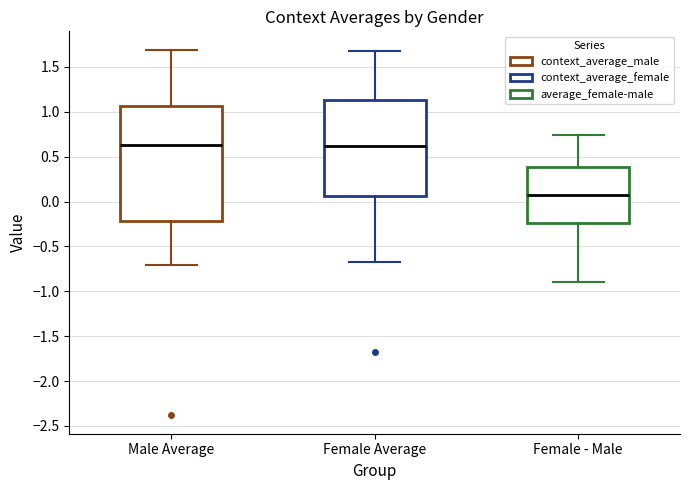

Which box is the tallest, from its lower edge to its upper edge?

Male Average